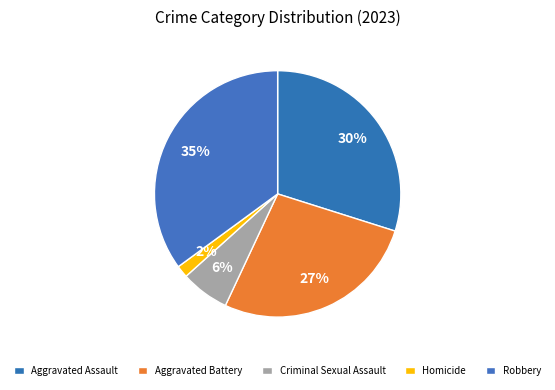

Rank the categories by value from lowest to highest.

Homicide, Criminal Sexual Assault, Aggravated Battery, Aggravated Assault, Robbery